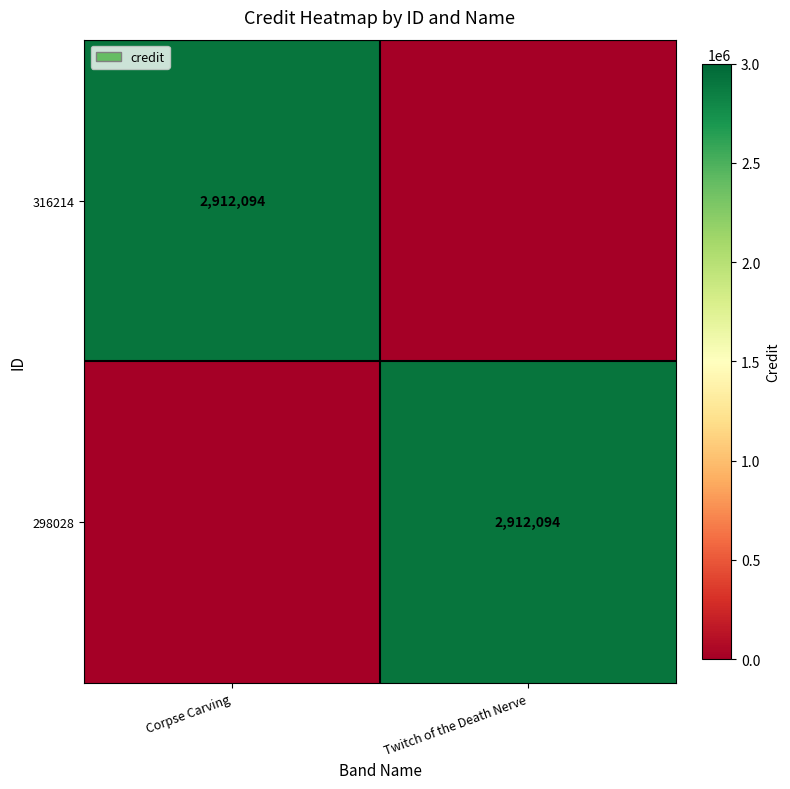

The value of 316214 at Corpse Carving is 2912094. True or false?

True